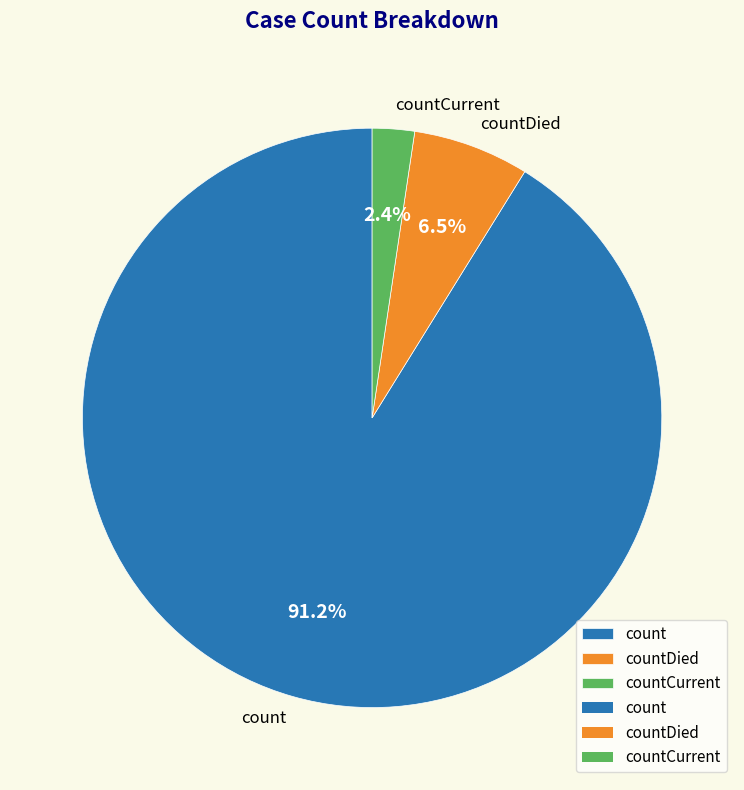

True or false: countDied accounts for 1% of the total.

False